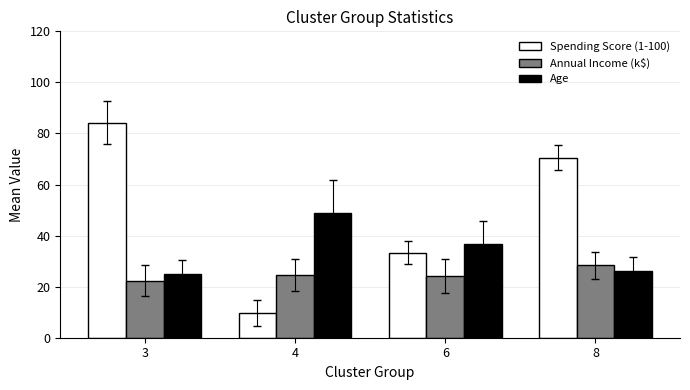

How many bars are there in total?

12